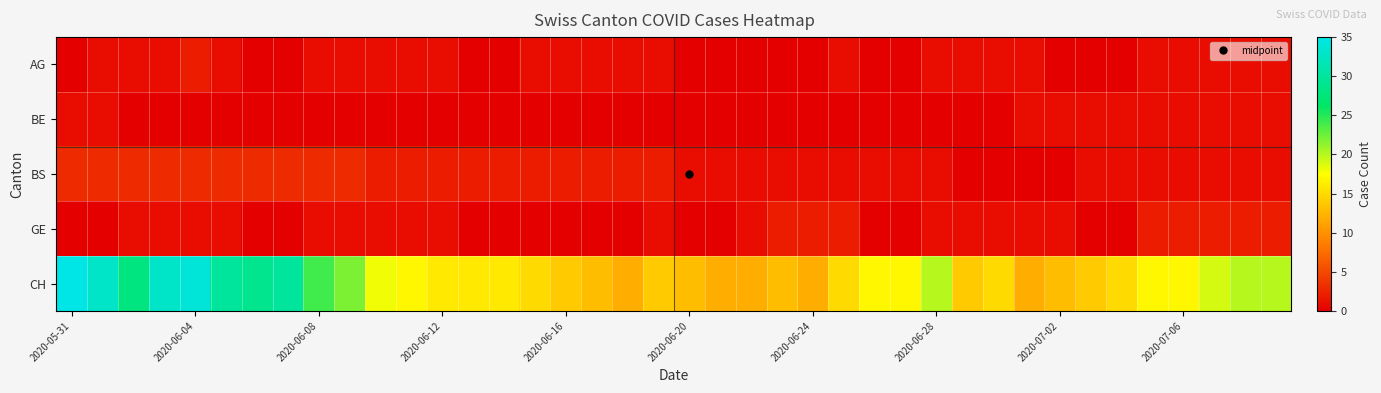

Which series has the largest total across all categories?

CH